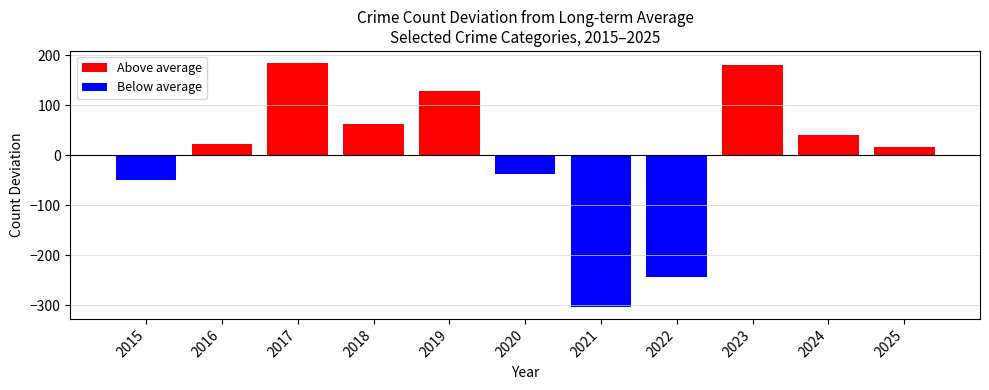

Reading left to right, extract all data points from this chart.

2015=-49.2	2016=21.8	2017=183.8	2018=62.8	2019=127.8	2020=-37.2	2021=-303.2	2022=-243.2	2023=179.8	2024=39.8	2025=16.8